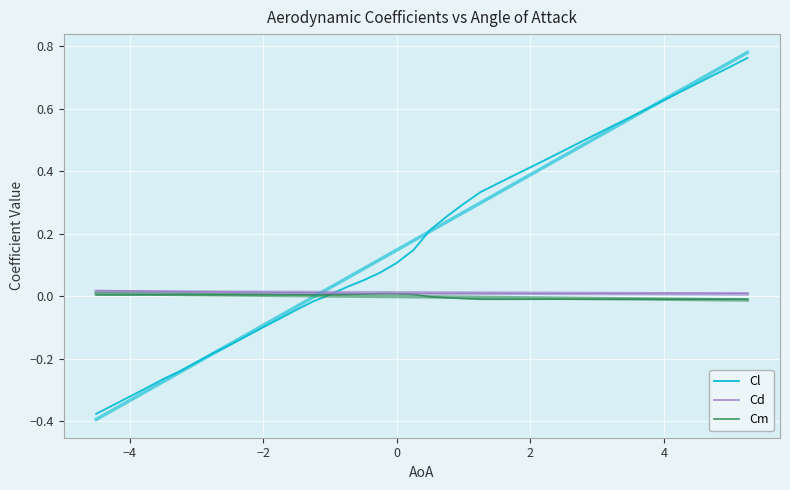

True or false: Cm and Cd intersect in this chart.

False